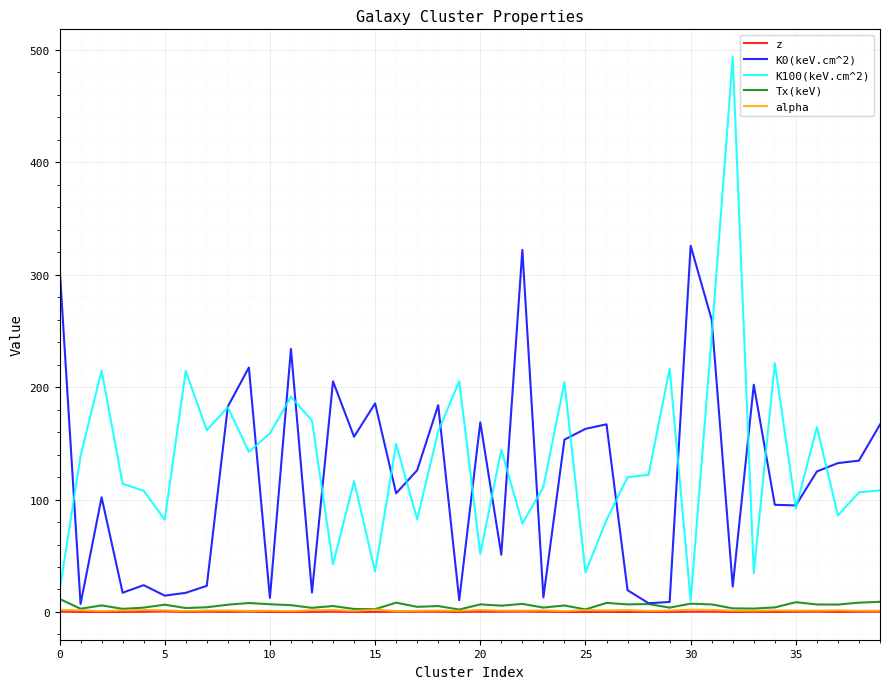

What is the greatest value displayed?

493.3